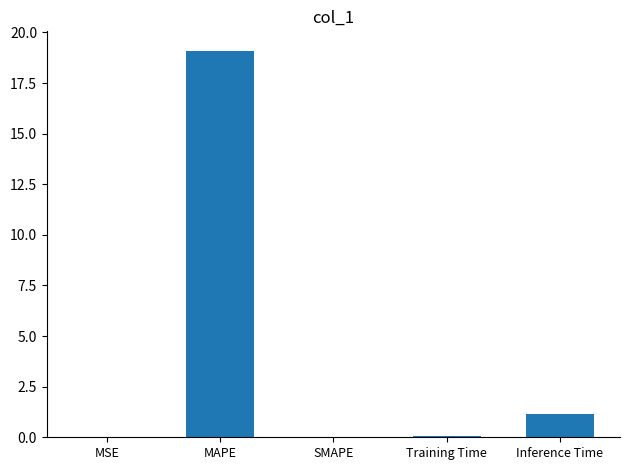

What value does the data have at Inference Time?

1.1